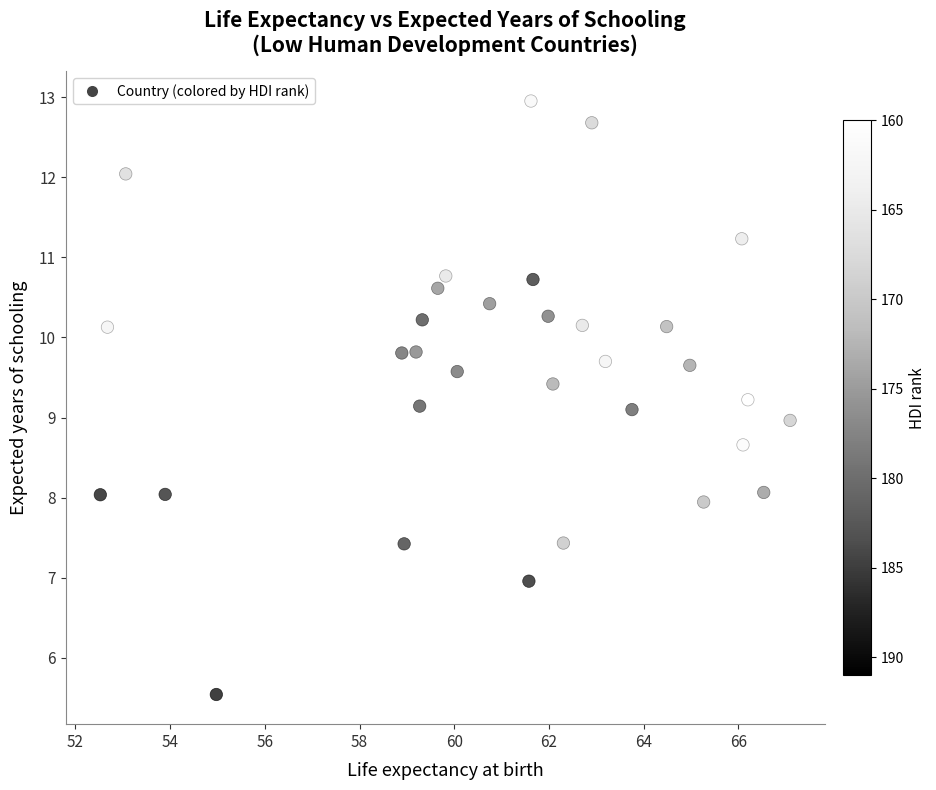

What is the range of Y values (max minus min)?

7.4